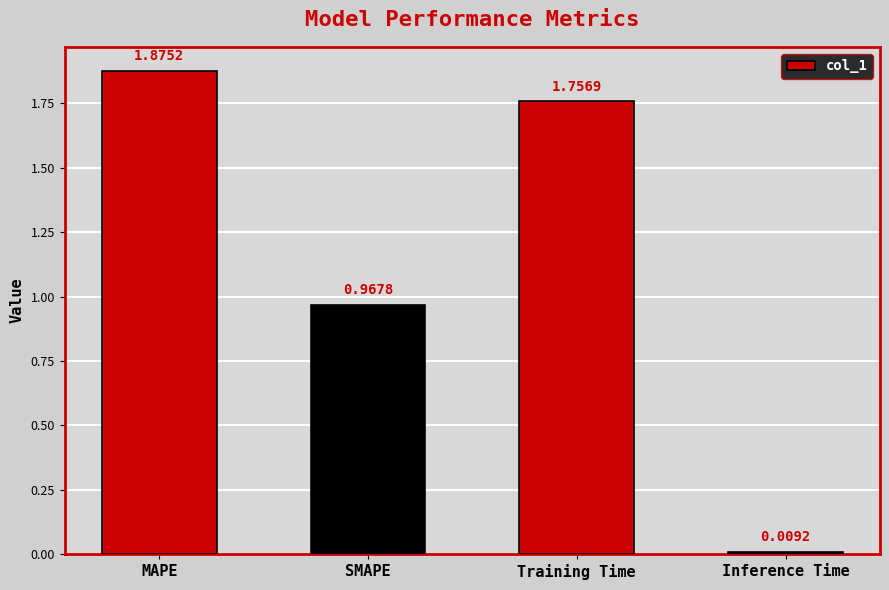

What is the difference between the values at MAPE and SMAPE?

0.9